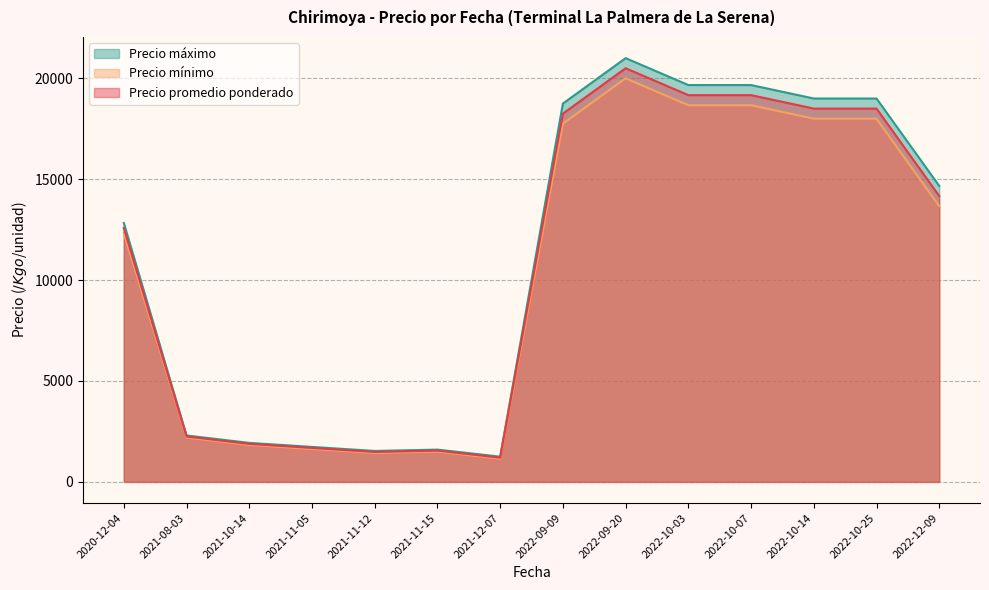

True or false: Precio mínimo and Precio máximo cross at least once.

False